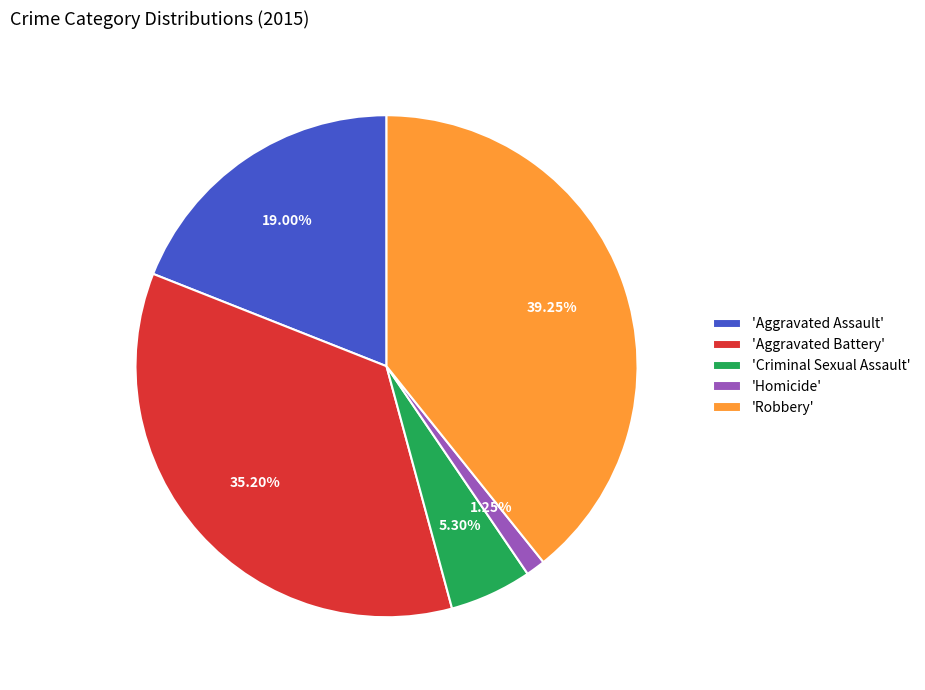

Combined, do 'Aggravated Battery' and 'Homicide' account for over 50%?

No